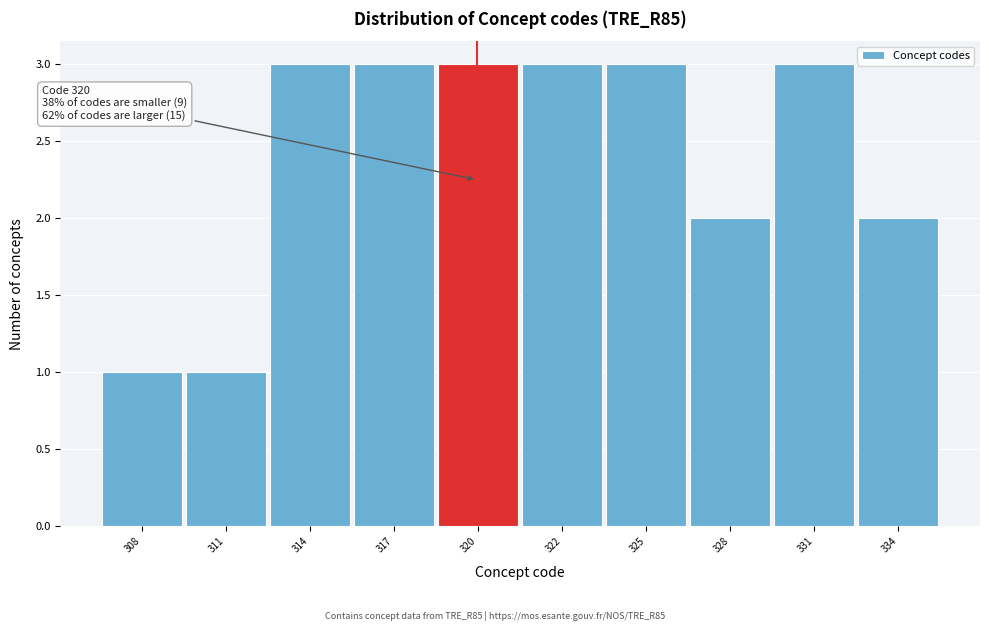

Reading left to right, what are all the values shown in this chart?

308=1	311=1	314=3	317=3	320=3	322=3	325=3	328=2	331=3	334=2